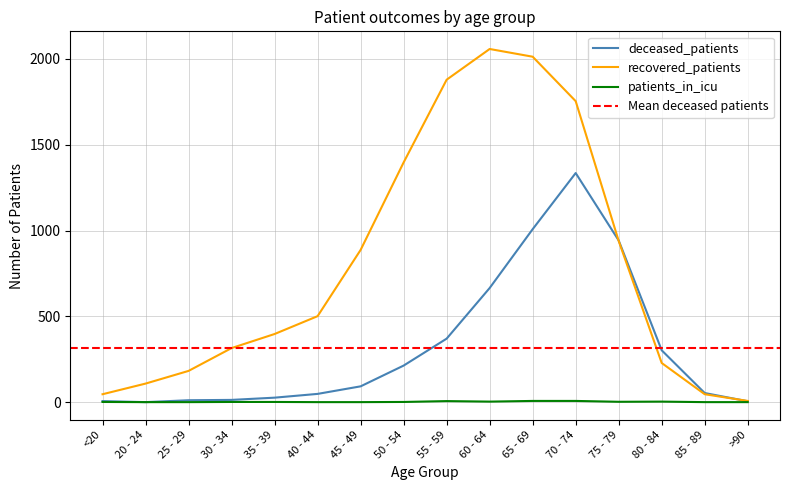

What is the value of the recovered_patients point at the 1st from the left?

46